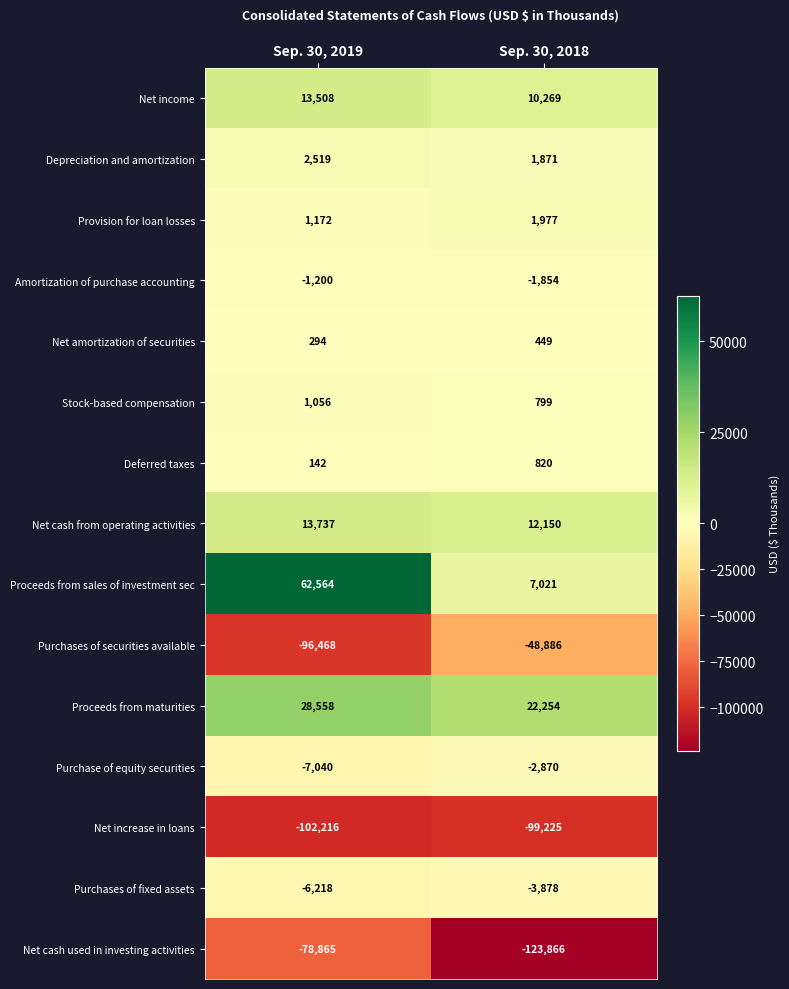

What is the difference between the maximum and minimum values in the Net amortization of securities series?

155